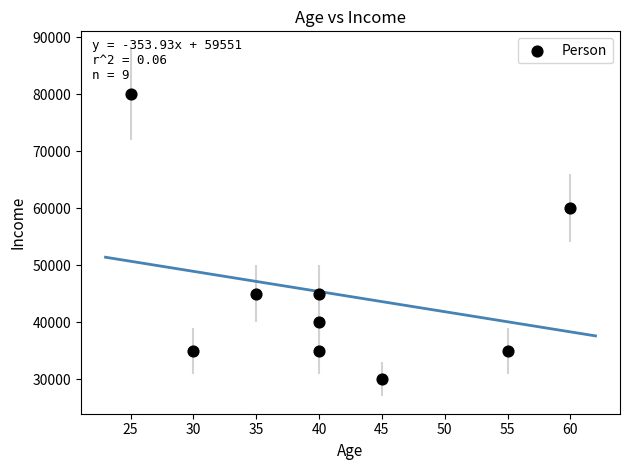

What Y value in the scatter plot is closest to 55000?

60000